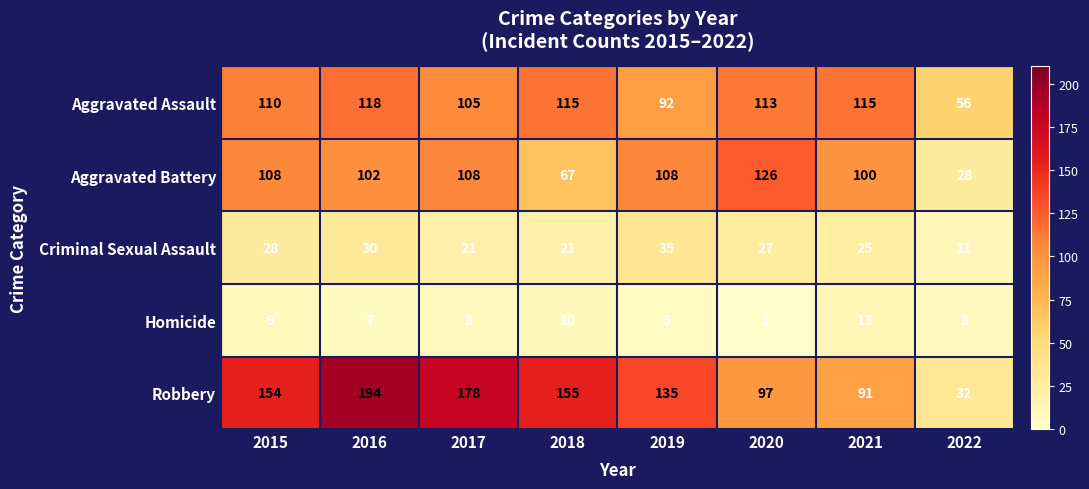

What is the difference between the highest and lowest values at 2020?

124